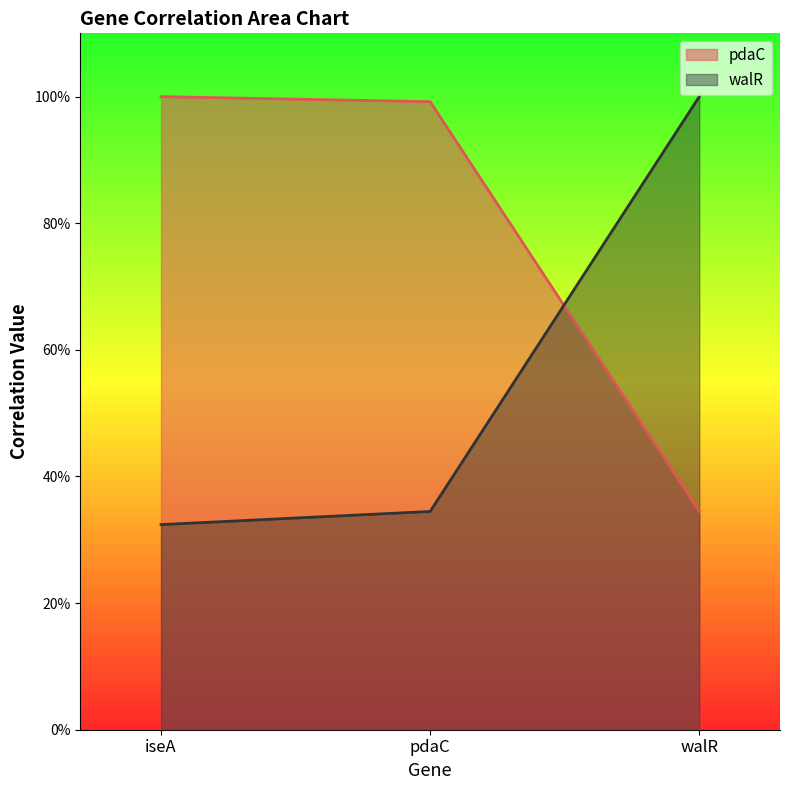

How many data points does each series have?

3